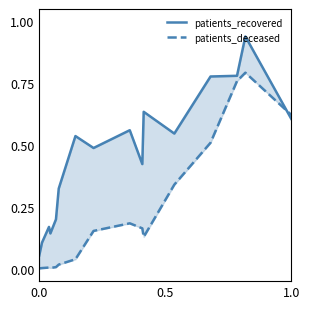

Is the value of patients_deceased at 14 greater than the value of patients_recovered at 0.0?

Yes